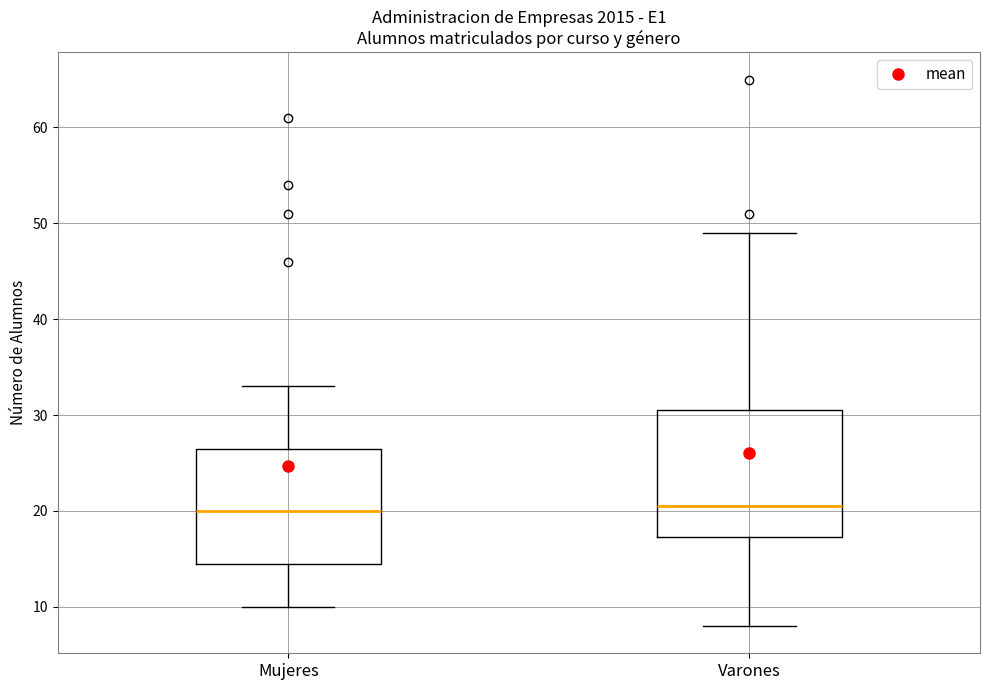

Comparing the boxes themselves (not the whiskers), which one is the tallest?

Varones